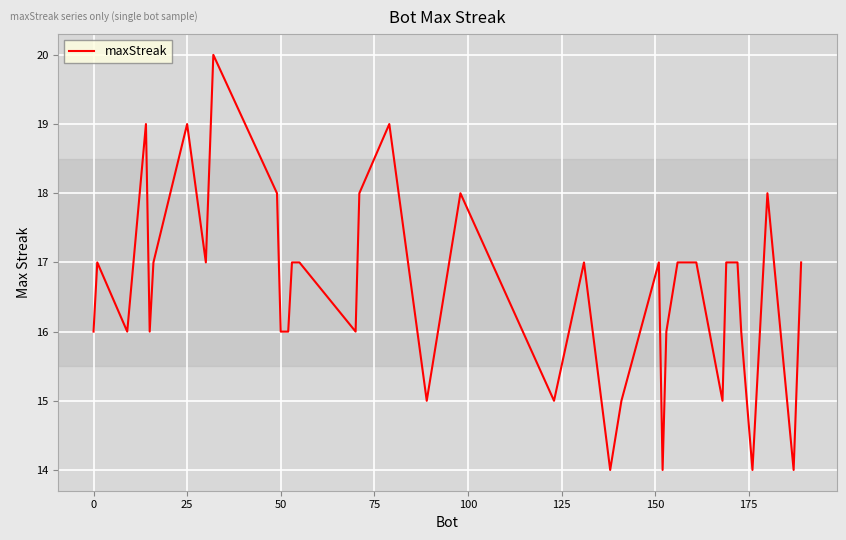

True or false: the data has more than 1 interior local peaks.

True